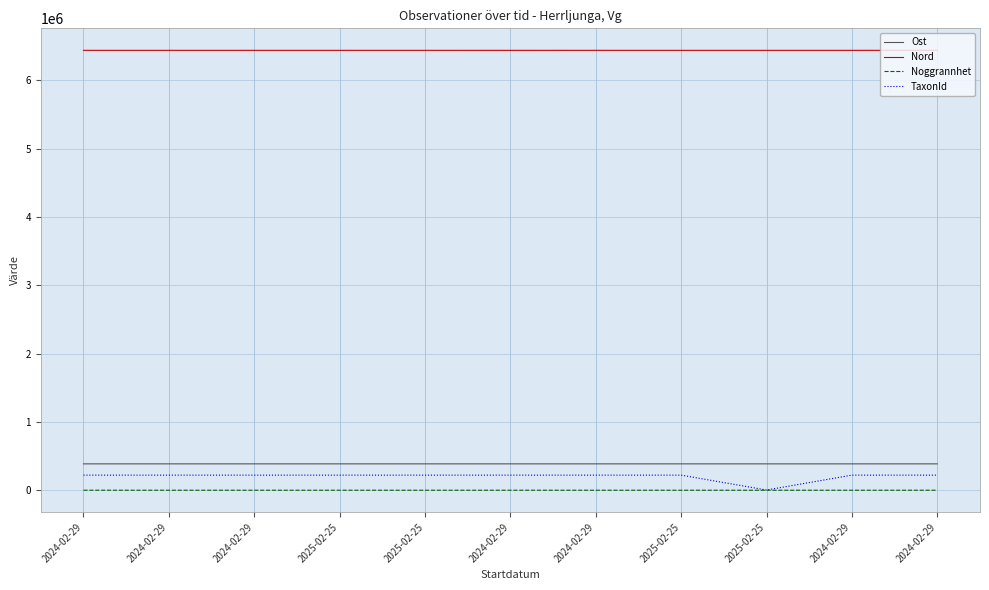

Reading left to right, transcribe all the data shown in this chart.

Ost: 2024-02-29=385791	2024-02-29=385863	2024-02-29=385907	2025-02-25=385810	2025-02-25=385852	2024-02-29=385855	2024-02-29=385813	2025-02-25=385909	2025-02-25=385794	2024-02-29=385804	2024-02-29=385913
Nord: 2024-02-29=6441358	2024-02-29=6441376	2024-02-29=6441260	2025-02-25=6441249	2025-02-25=6441306	2024-02-29=6441135	2024-02-29=6441337	2025-02-25=6441258	2025-02-25=6441201	2024-02-29=6441261	2024-02-29=6441281
Noggrannhet: 2024-02-29=5	2024-02-29=5	2024-02-29=5	2025-02-25=10	2025-02-25=10	2024-02-29=5	2024-02-29=5	2025-02-25=10	2025-02-25=10	2024-02-29=5	2024-02-29=5
TaxonId: 2024-02-29=220787	2024-02-29=220787	2024-02-29=220787	2025-02-25=220787	2025-02-25=220787	2024-02-29=220787	2024-02-29=220787	2025-02-25=220787	2025-02-25=2810	2024-02-29=220787	2024-02-29=220787